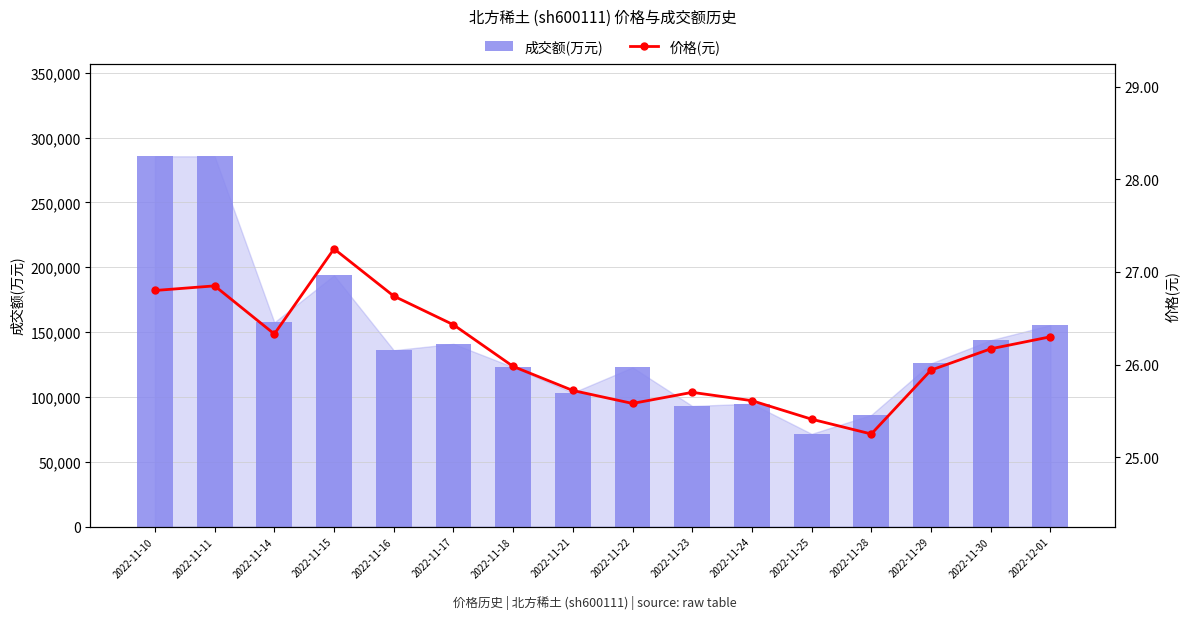

The value of 价格(元) at 2022-11-30 is 46.4. True or false?

False